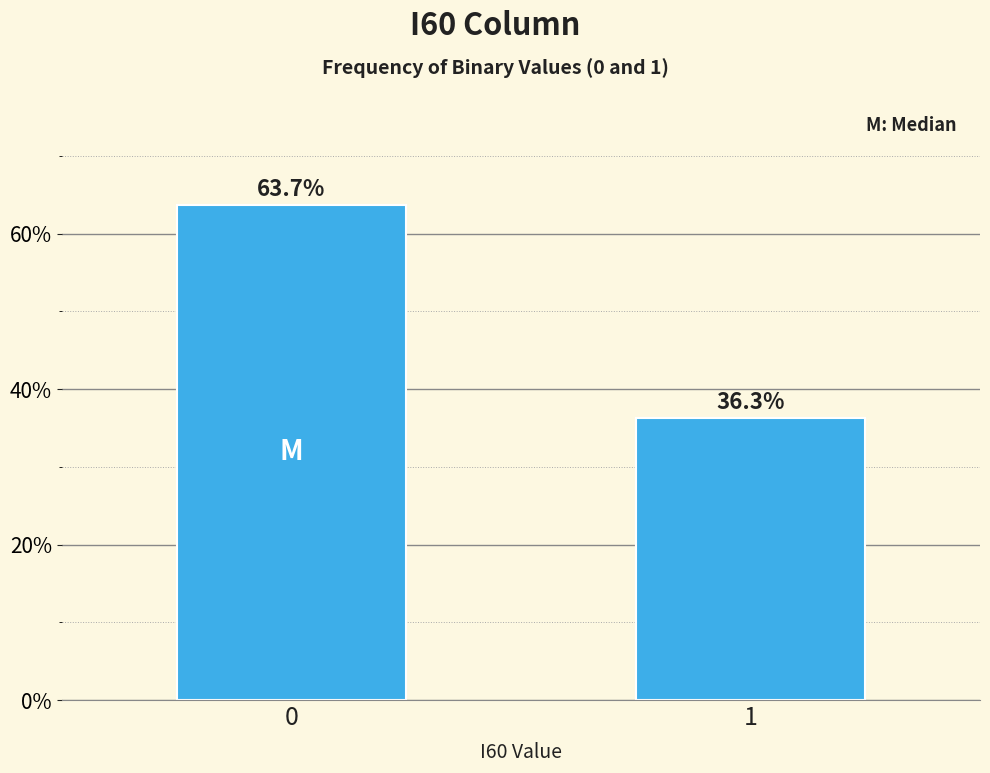

Reading left to right, list all the values displayed in this chart.

63.7	36.3